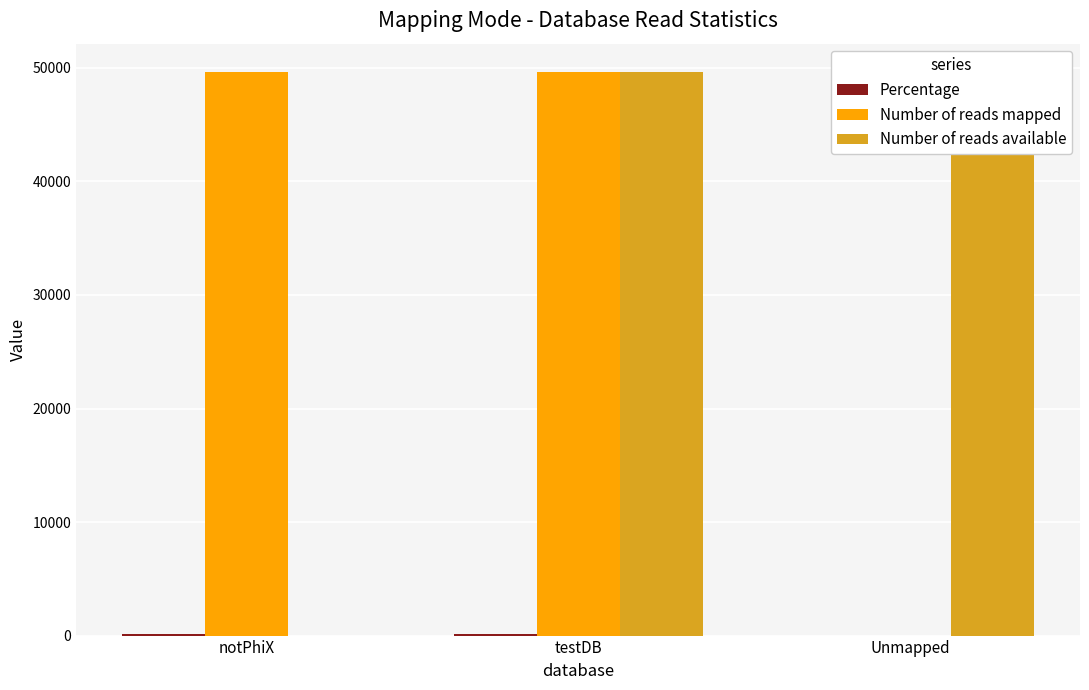

Which series has the largest total across all categories?

Number of reads mapped